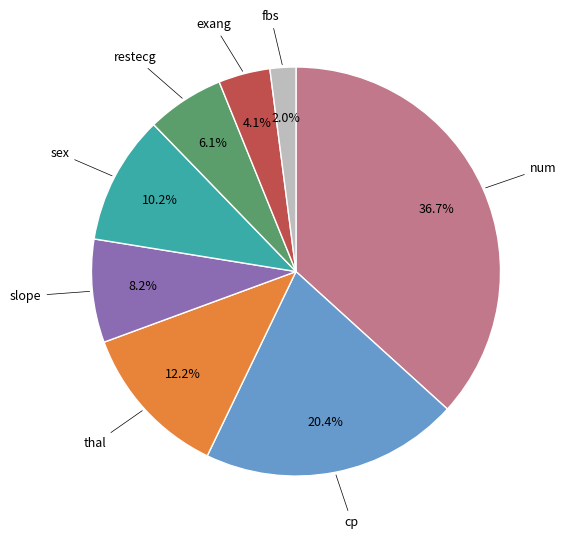

Is there a majority slice in this chart?

No